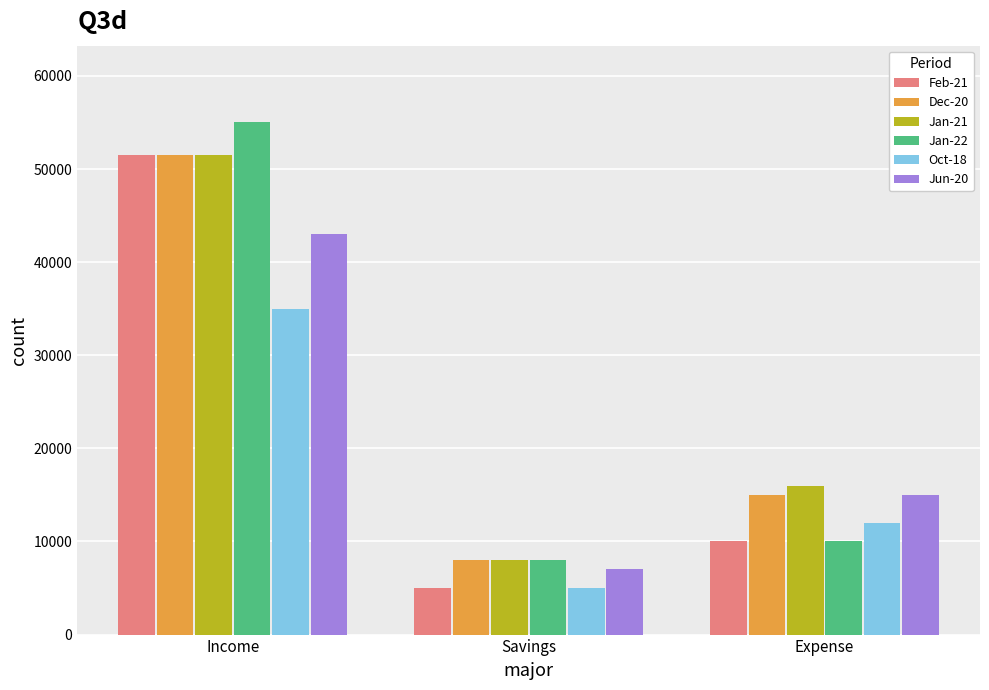

List the labels in order of Oct-18 value, smallest first.

Savings, Expense, Income